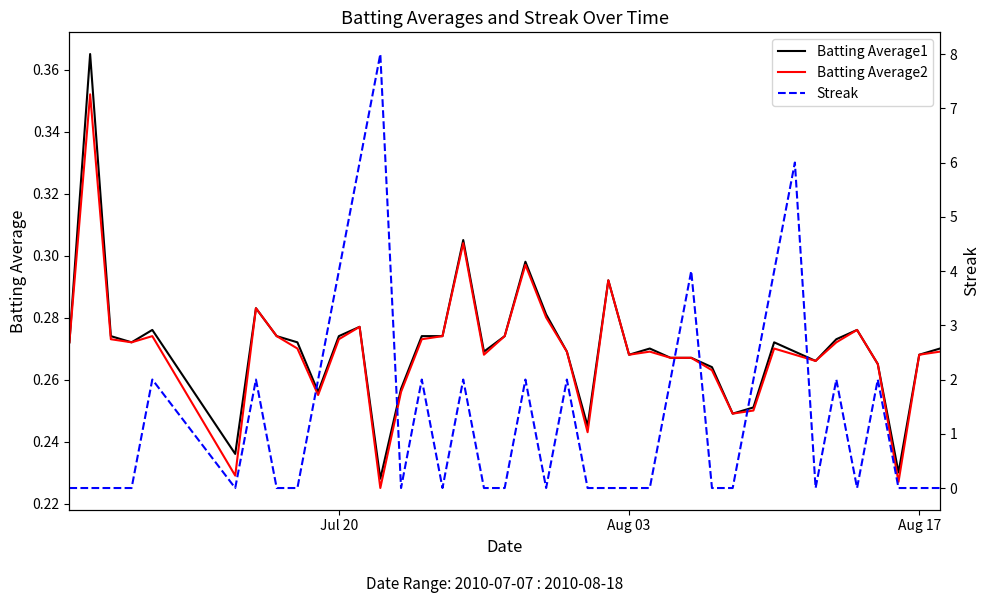

True or false: Batting Average1 and Batting Average2 intersect in this chart.

False